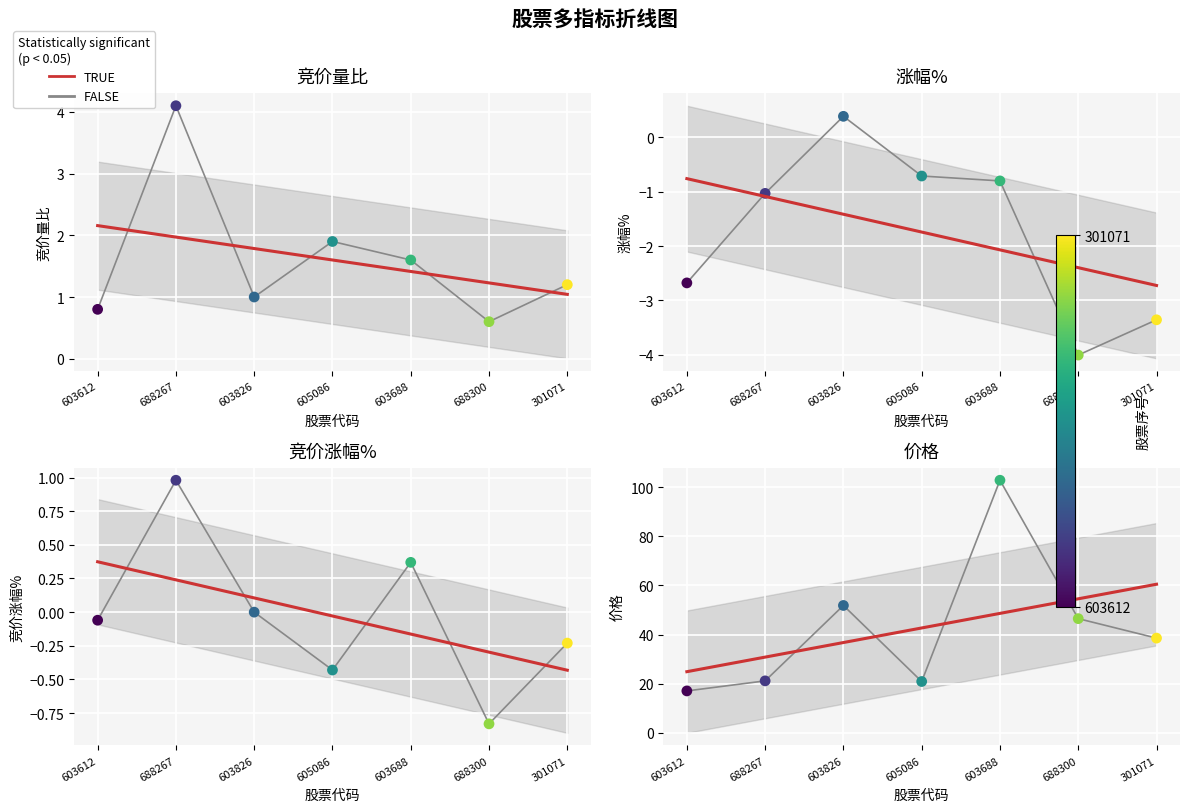

What is the total value across all series at 603612?

15.1